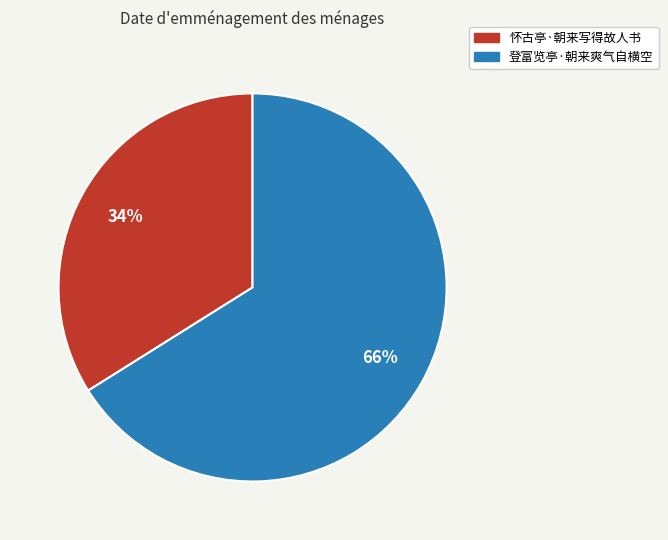

Rank the categories by value from highest to lowest.

登富览亭·朝来爽气自横空, 怀古亭·朝来写得故人书